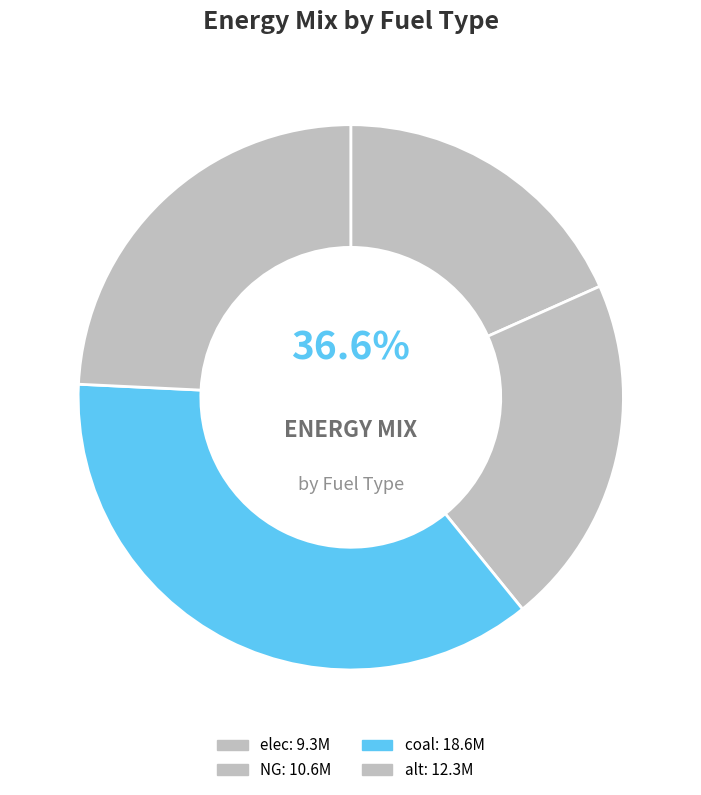

Count the number of slices in the pie.

6